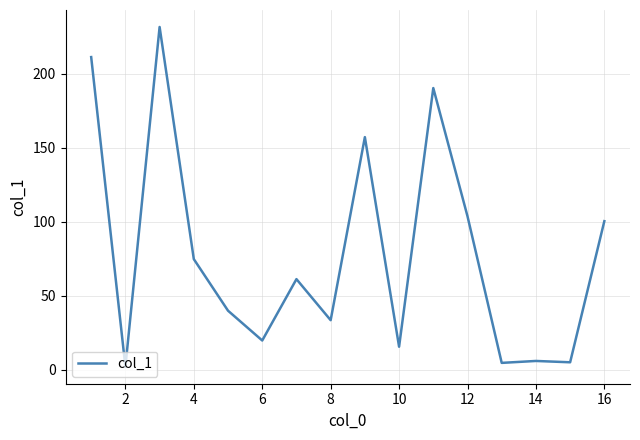

What is the greatest value displayed?

231.4